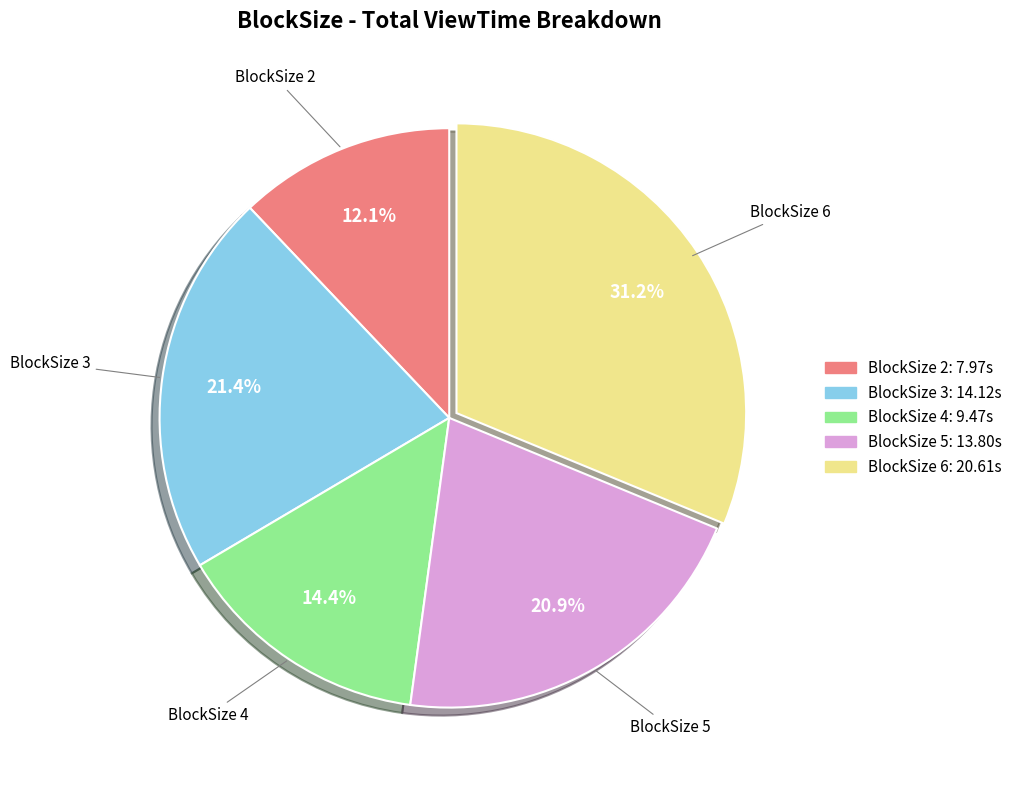

Which has a higher value, BlockSize 5 or BlockSize 4?

BlockSize 5